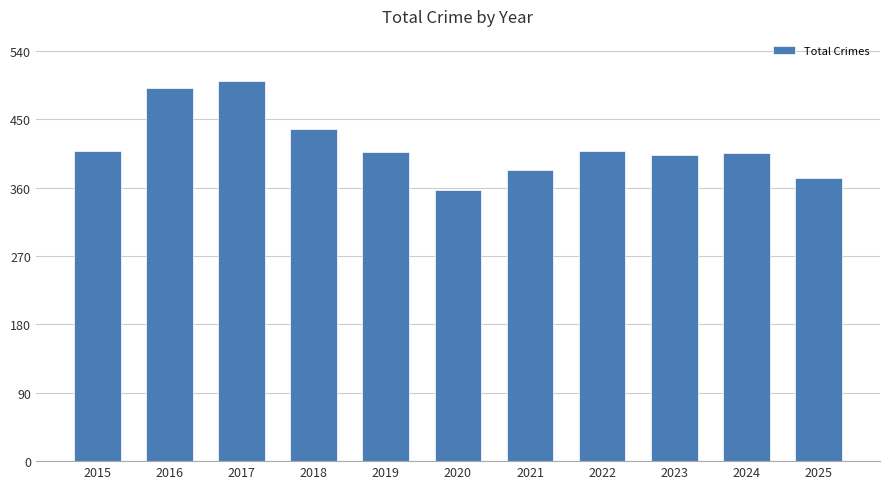

Does the chart contain any negative values?

No